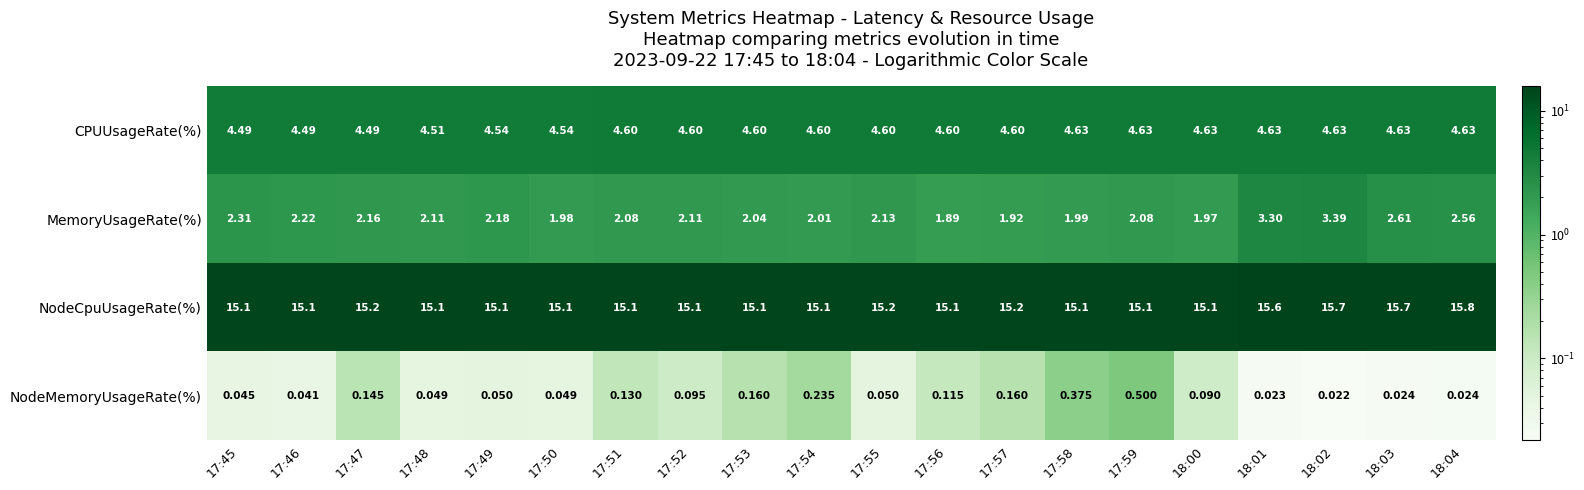

How many categories are shown in the chart?

20